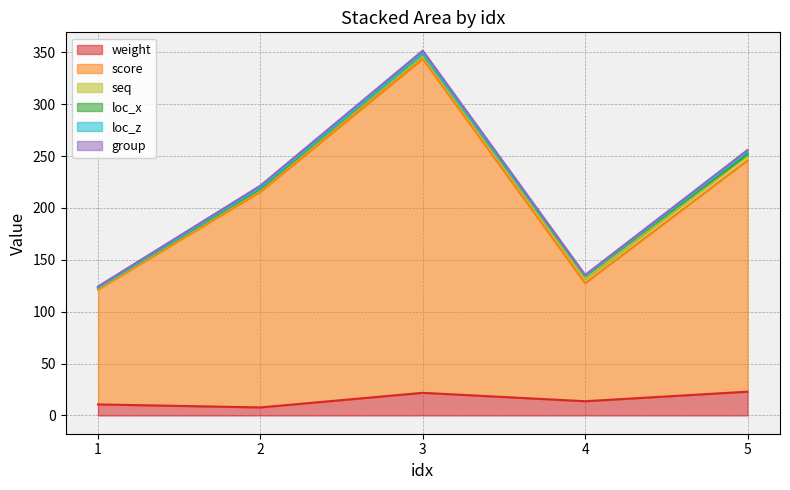

The weight series shows 7.8 at 2. True or false?

True